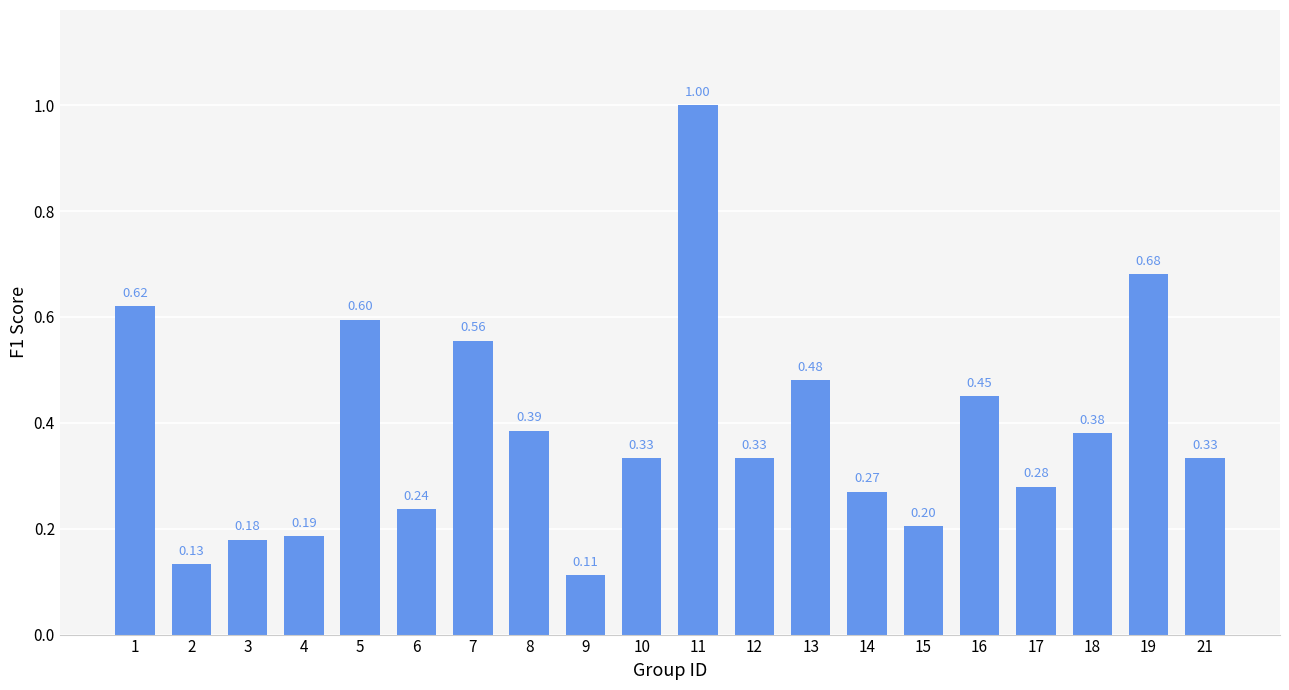

Are the bars grouped side by side (vs. stacked)?

No